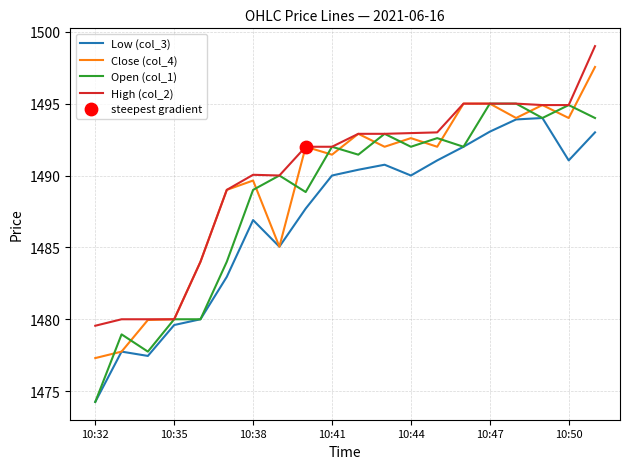

Which series has the widest spread of values?

Open (col_1)